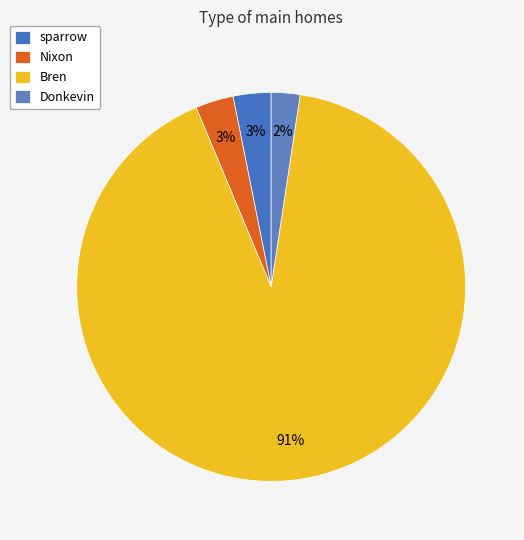

Which category has the biggest portion of the pie?

Bren